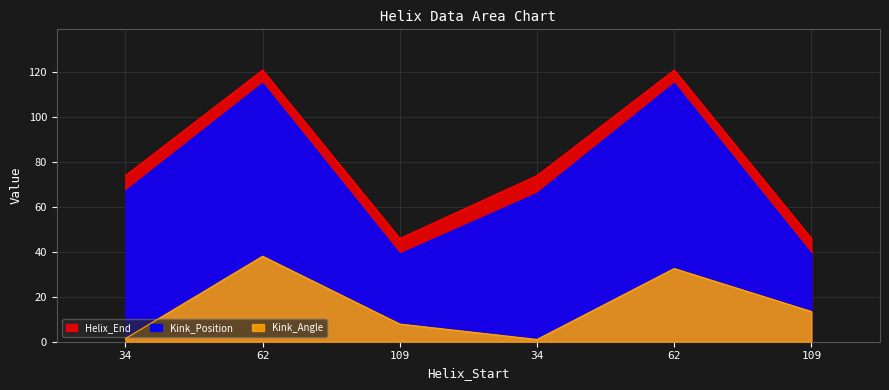

At which label does Helix_End first exceed 74?

62